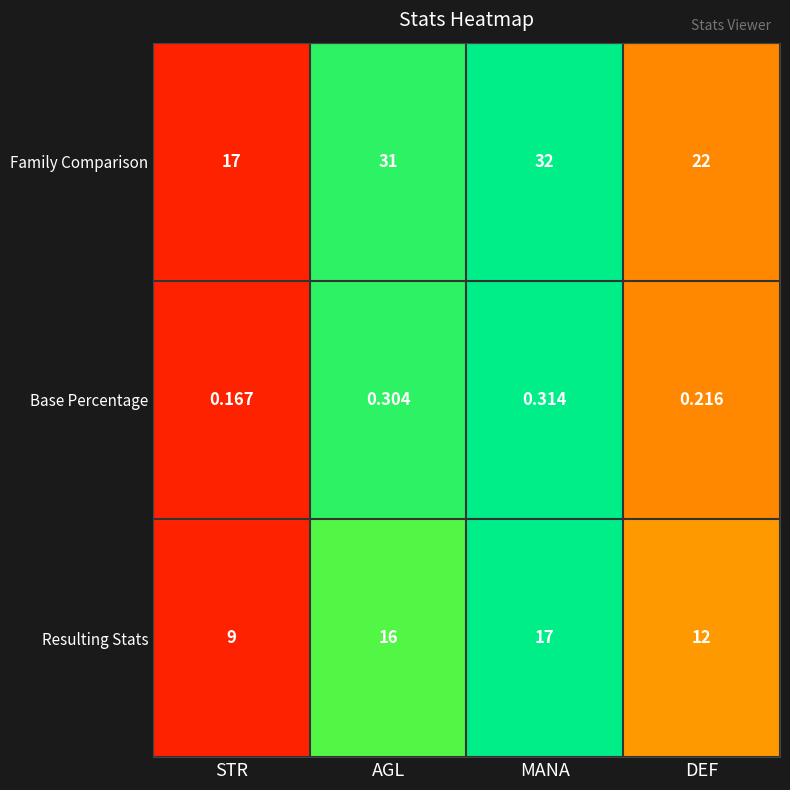

List the labels in order of Base Percentage value, largest first.

MANA, AGL, DEF, STR